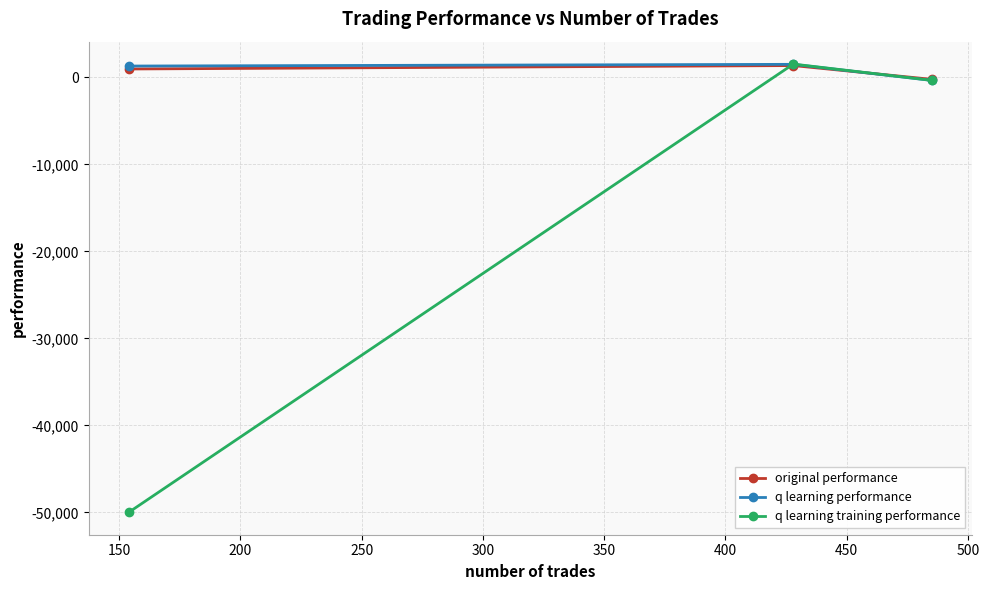

Which series has the largest range (max minus min)?

q learning training performance